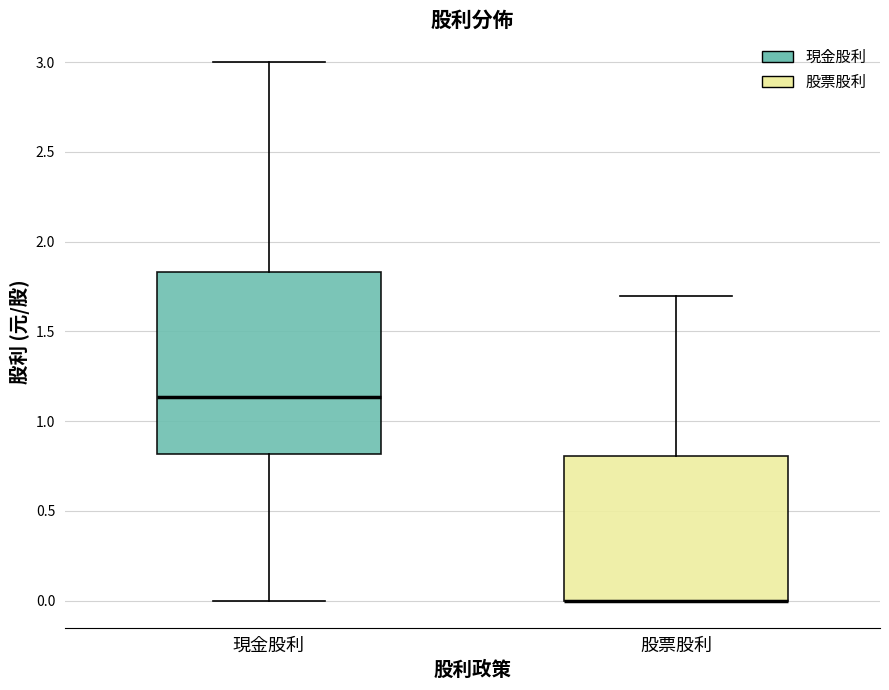

Comparing the boxes themselves (not the whiskers), which one is the tallest?

現金股利